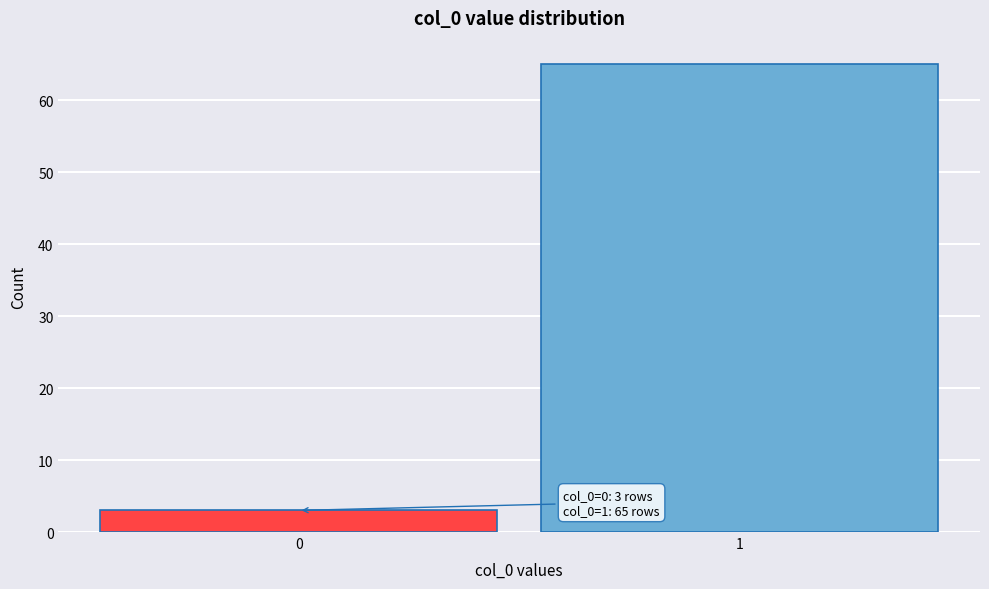

Reading left to right, extract all data points from this chart.

0=3	1=65